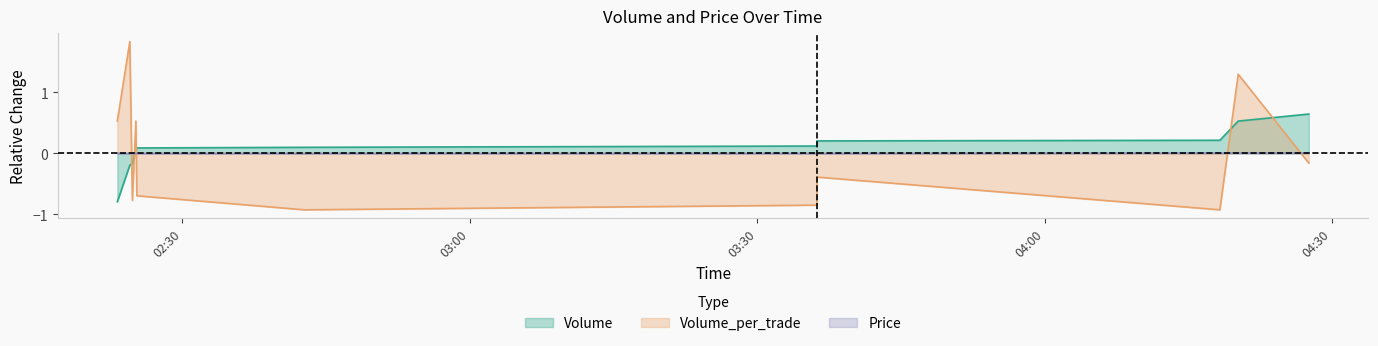

What is the greatest value displayed?

1.8